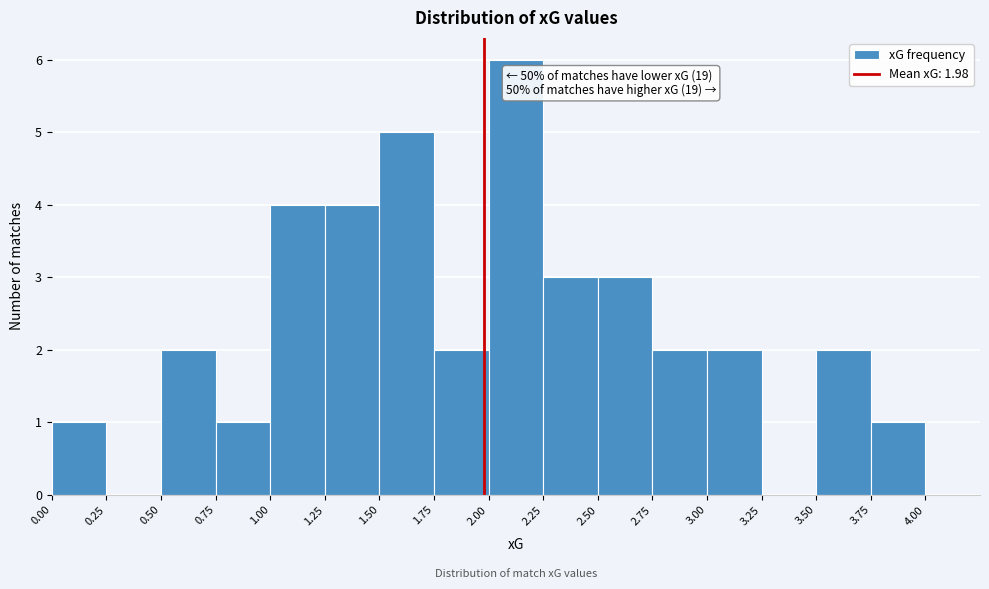

Which range on the x-axis has the tallest bar?

2.00 to 2.25